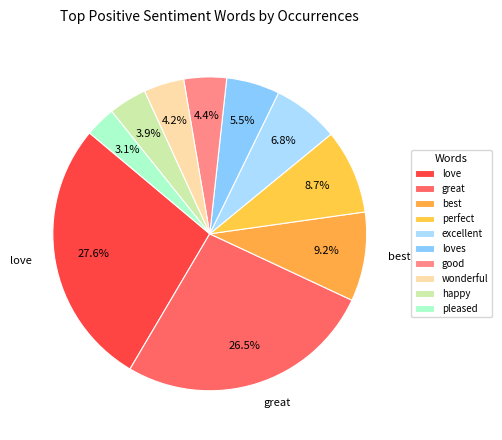

What percentage do happy and pleased together represent?

7.1%